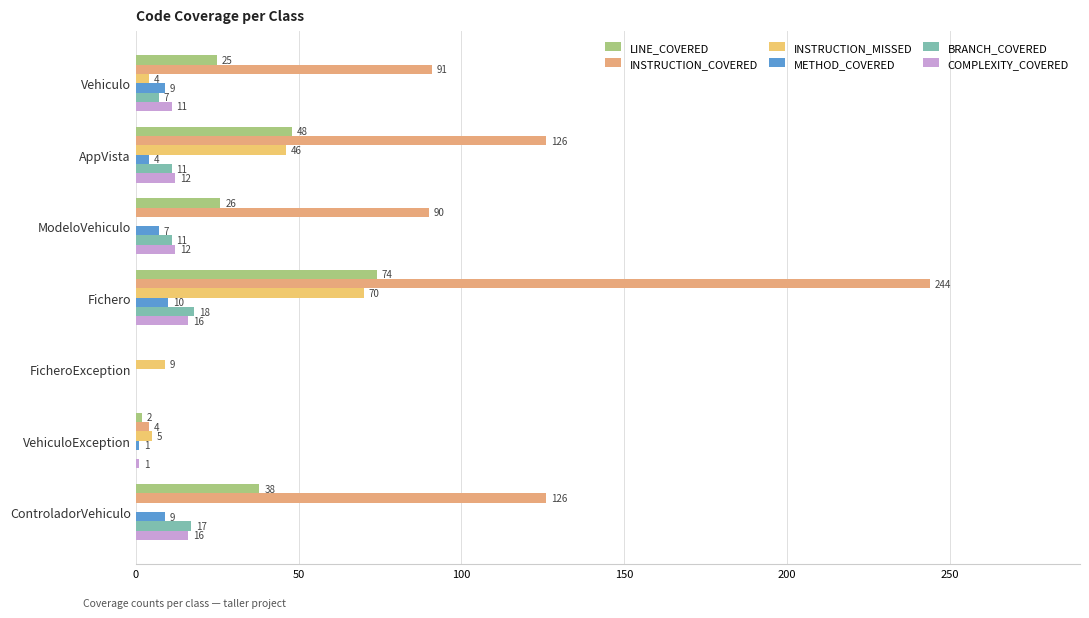

What is the maximum value shown in the chart?

244